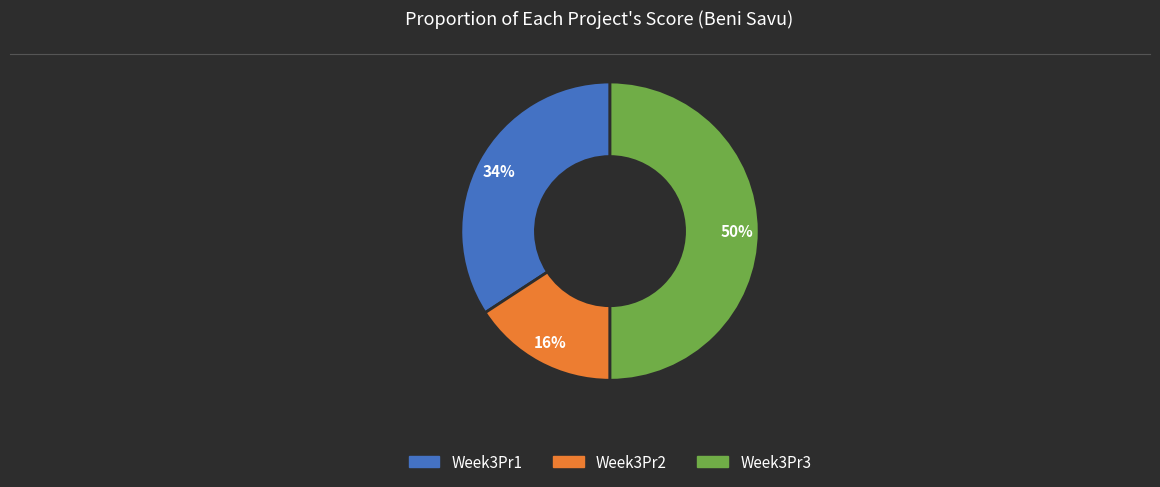

Is the sum of Week3Pr2 and Week3Pr3 greater than half?

Yes